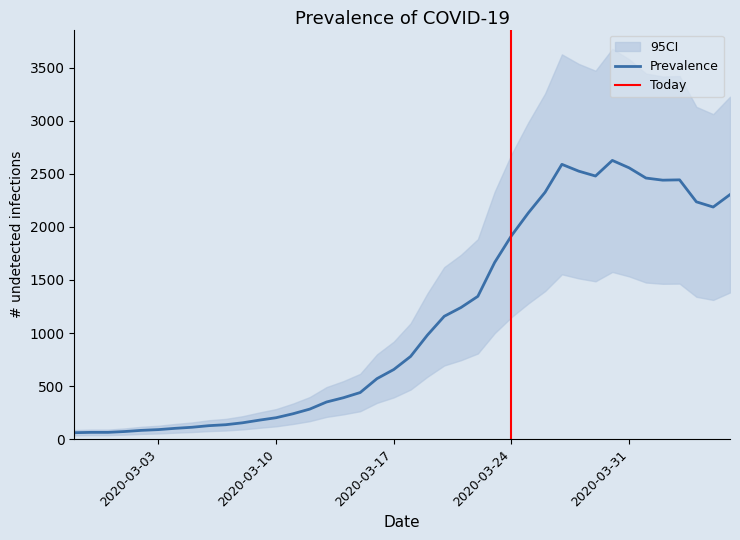

Is this an area chart (filled region under the line)?

No